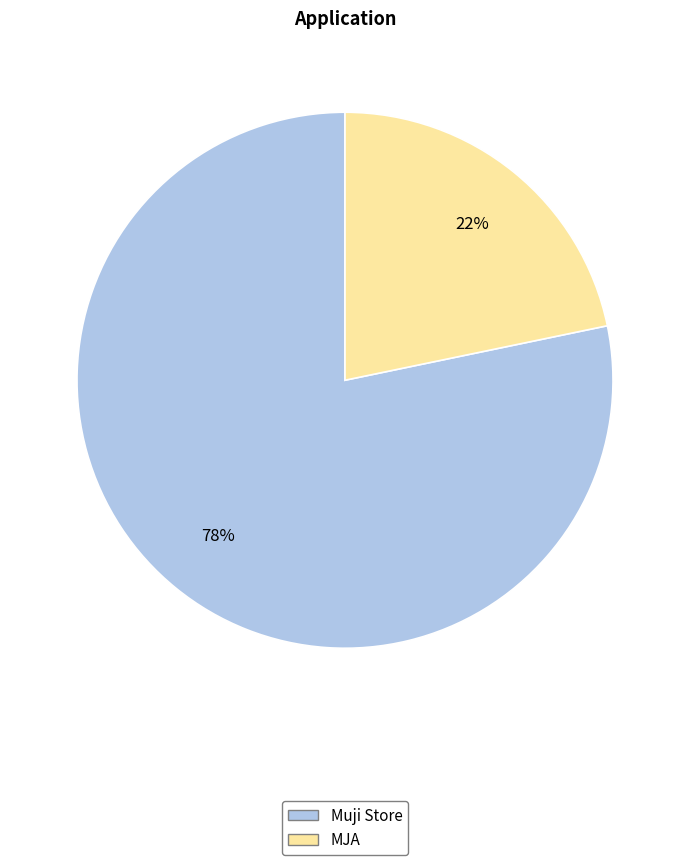

To the nearest percent, what is the combined percentage of MJA and Muji Store?

100%